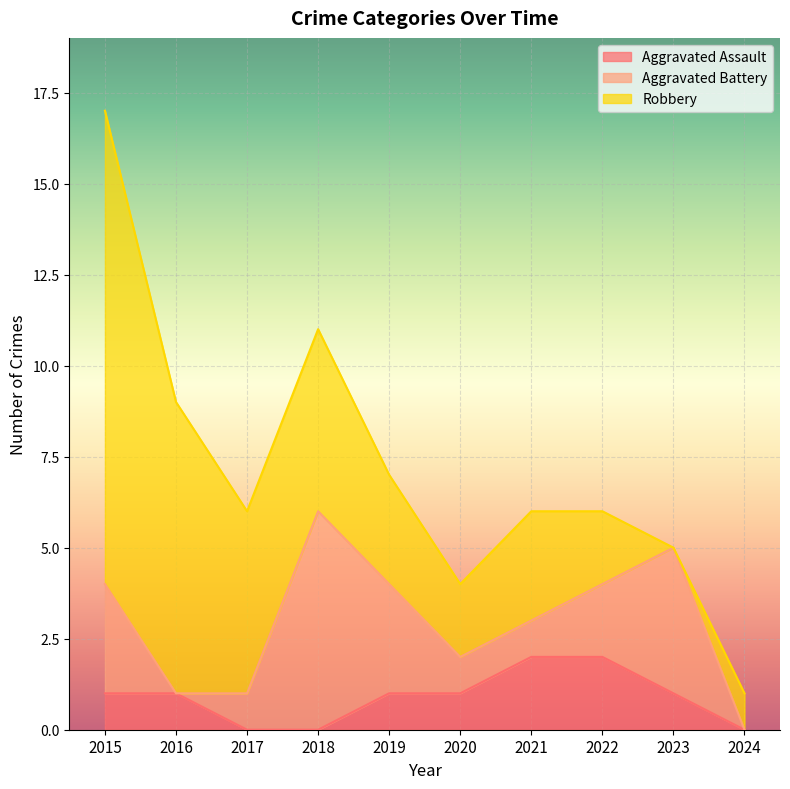

What is the value of the Total point at the 7th from the left?

6